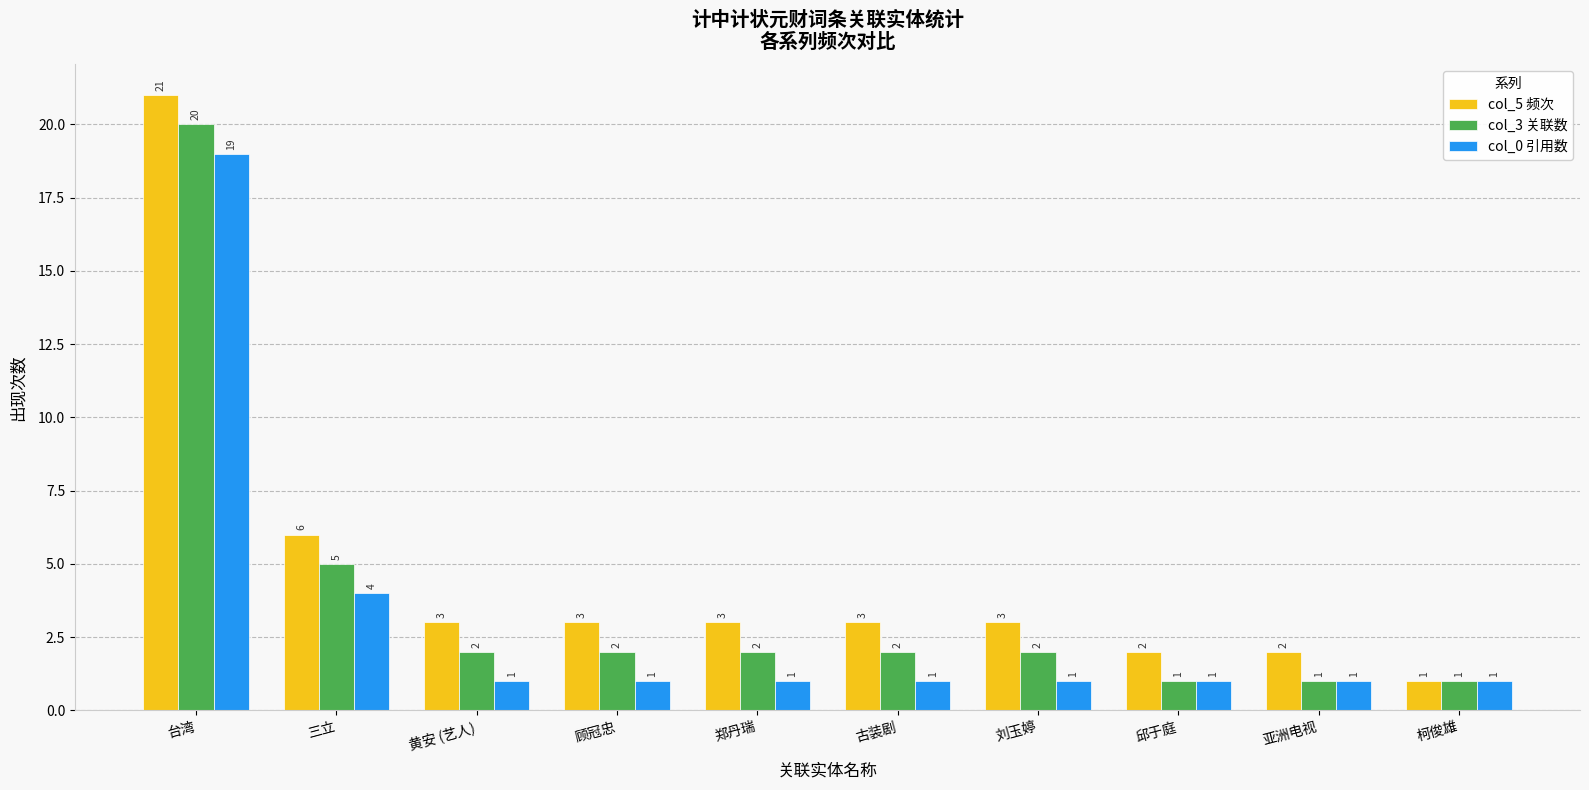

What is the label of the 2nd bar from the left?

三立